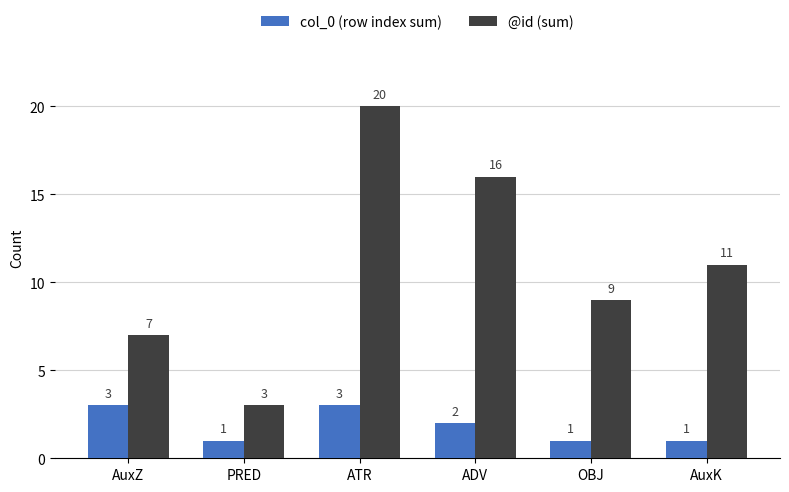

What is the approximate value of @id (sum) at OBJ, to the nearest 10?

10